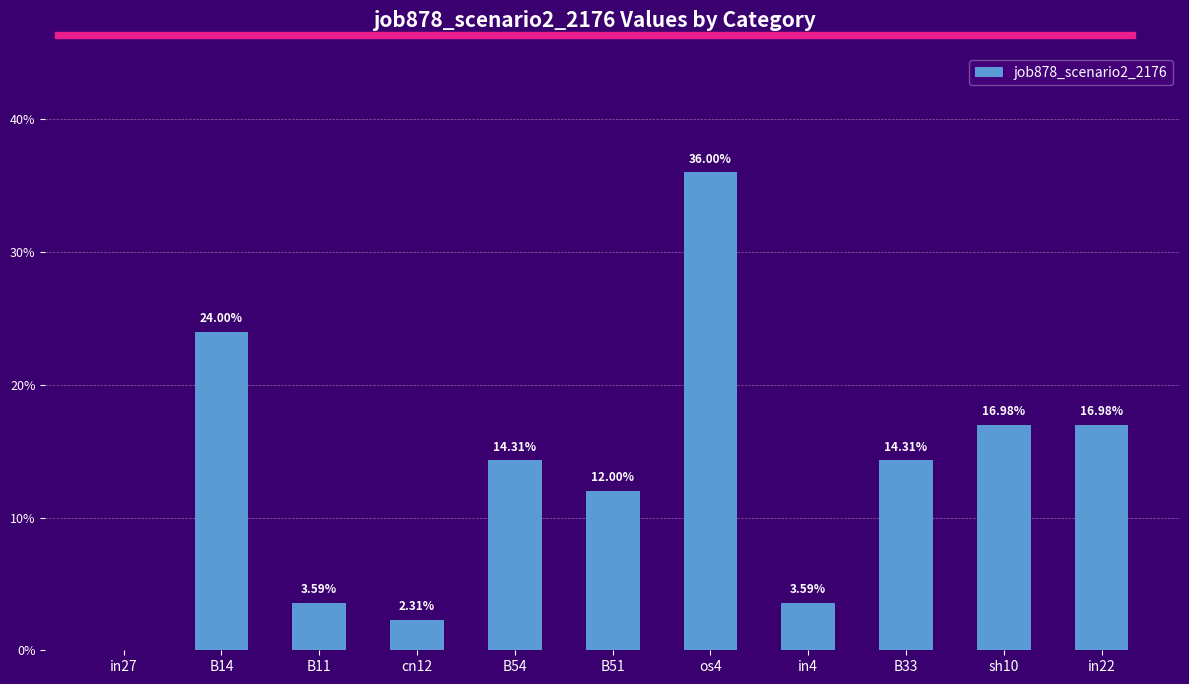

Which has a higher value, B33 or in27?

B33